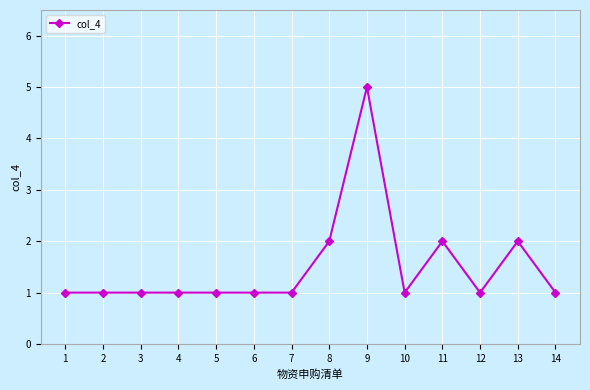

The value at 5 is 1. True or false?

True